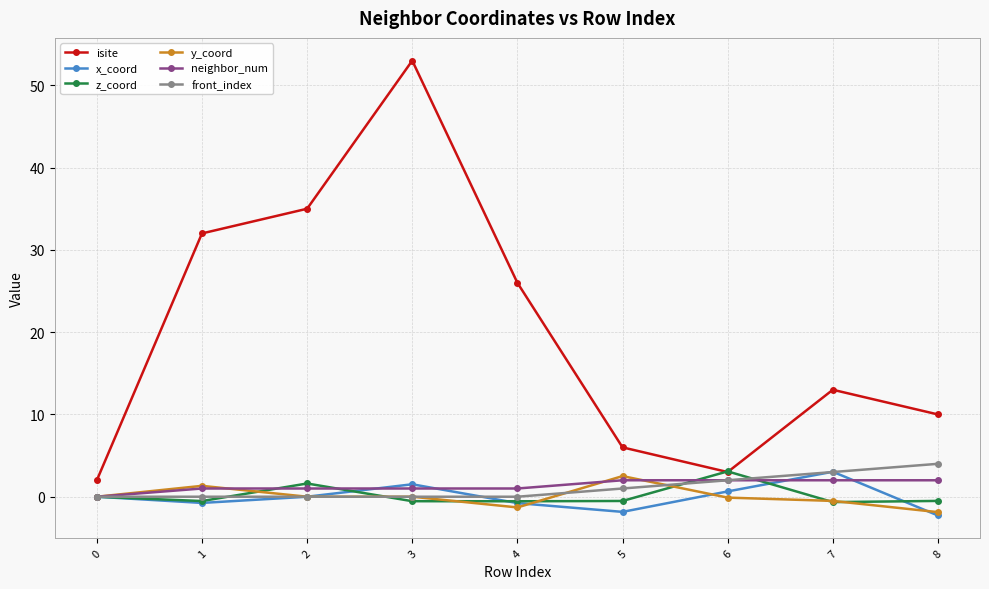

True or false: y_coord and neighbor_num intersect in this chart.

True